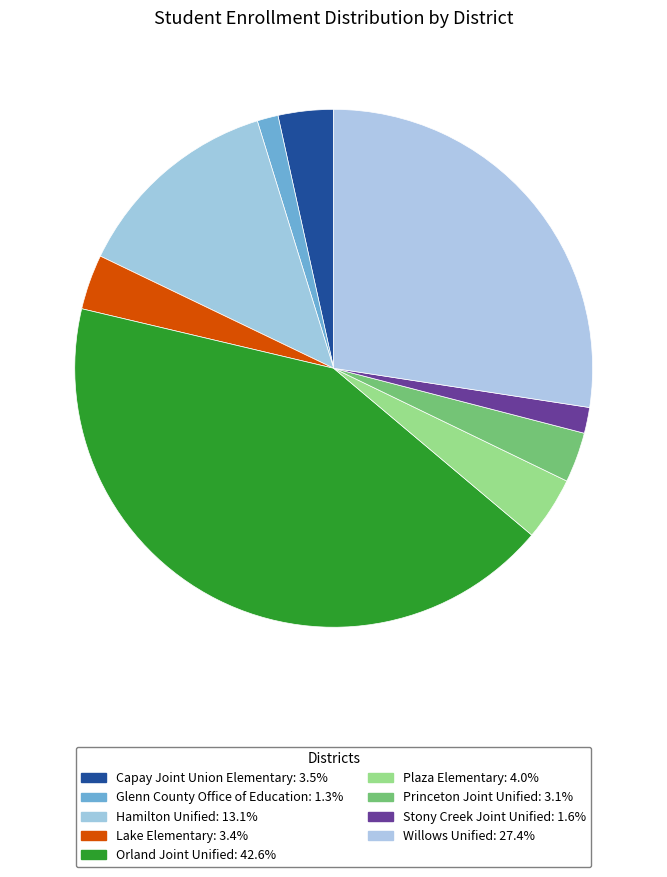

To the nearest percent, what portion does Plaza Elementary represent?

4%